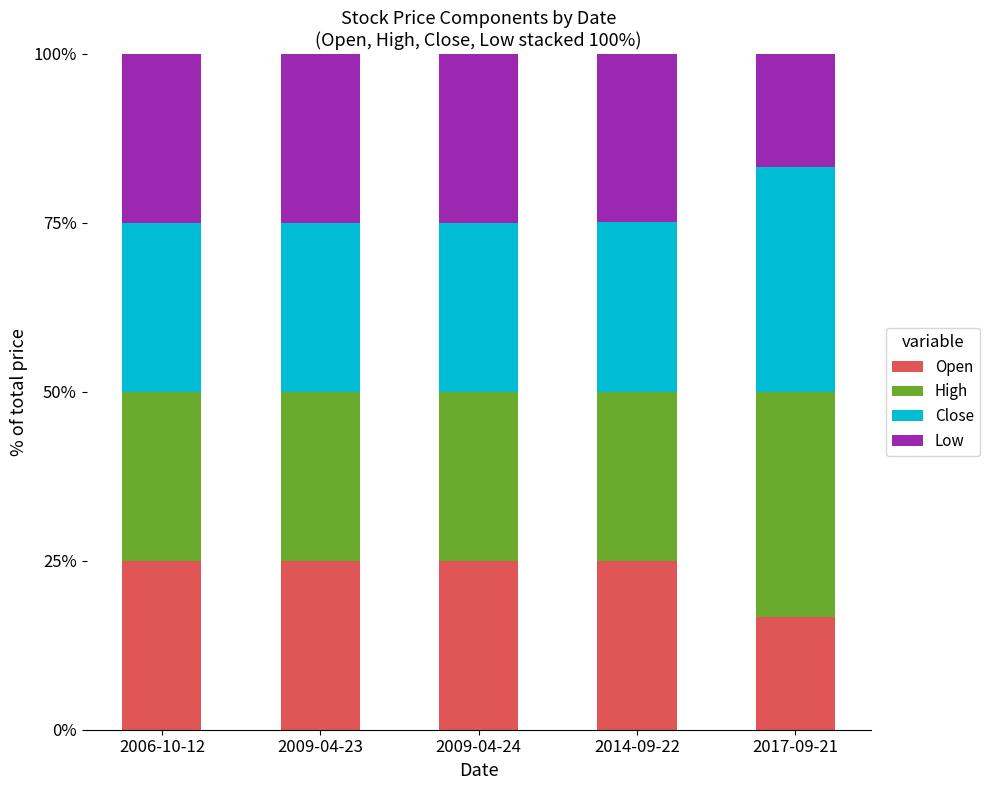

What is the maximum value for Open?

25.0